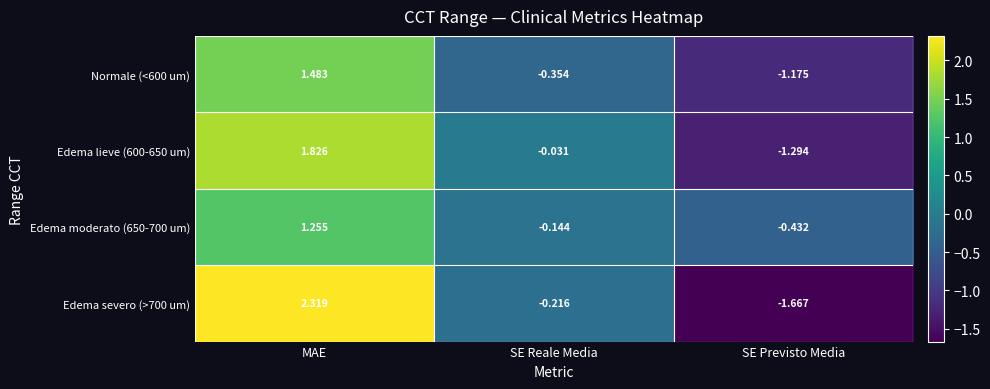

Which category has the highest value in the Edema severo (>700 um) series?

MAE